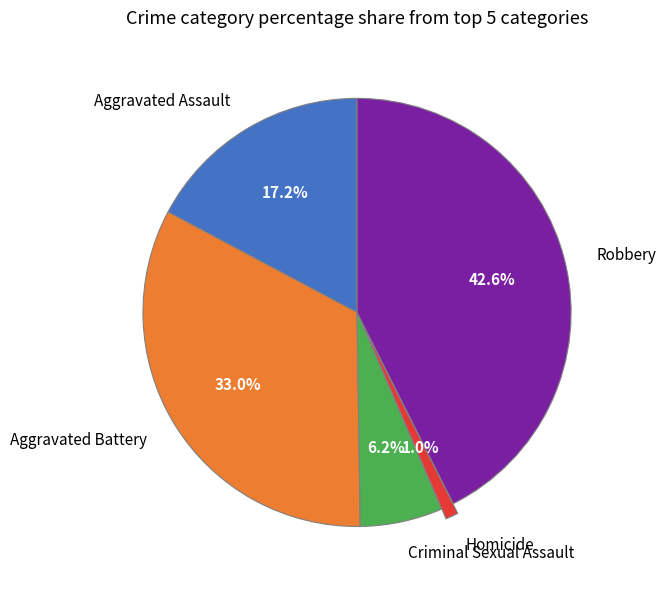

What portion of the pie excludes Homicide?

99.0%